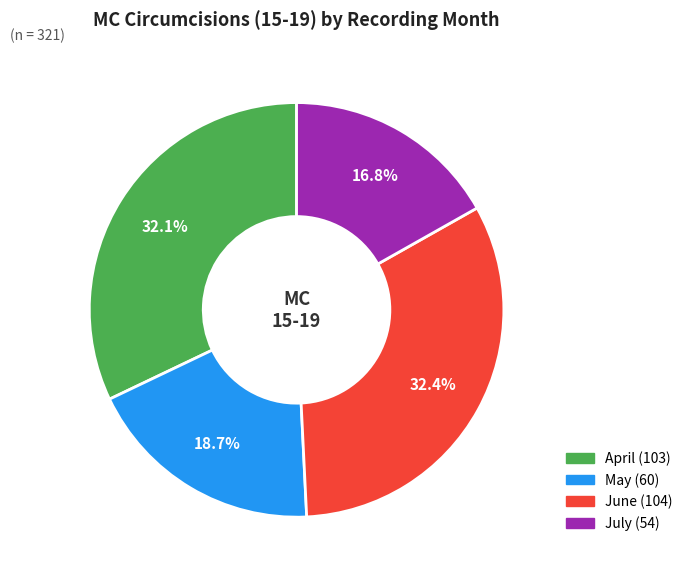

Is there any slice that represents more than half of the pie?

No